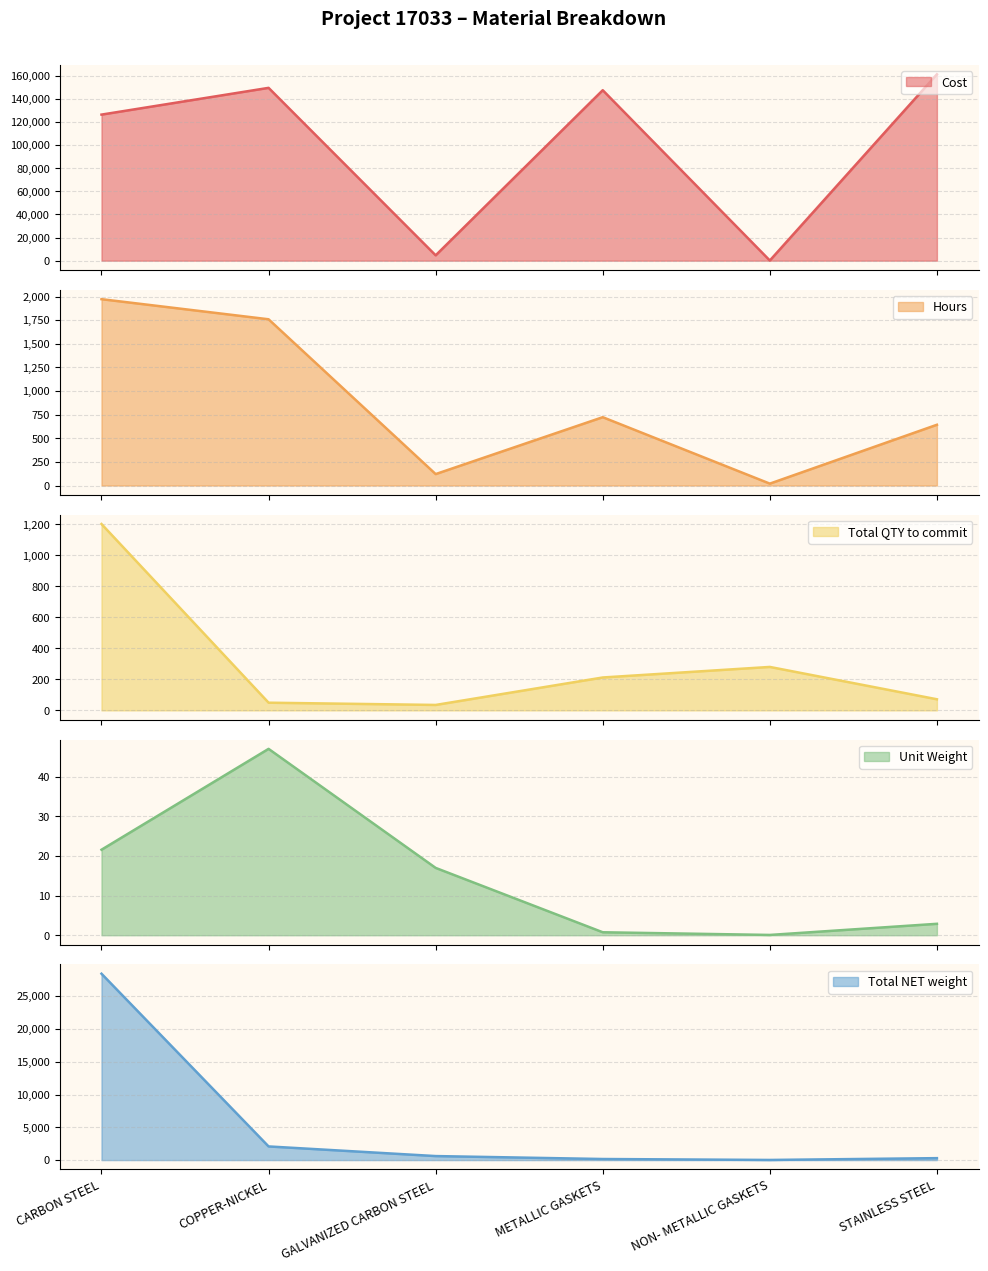

How many data points in Unit Weight are above 16?

3